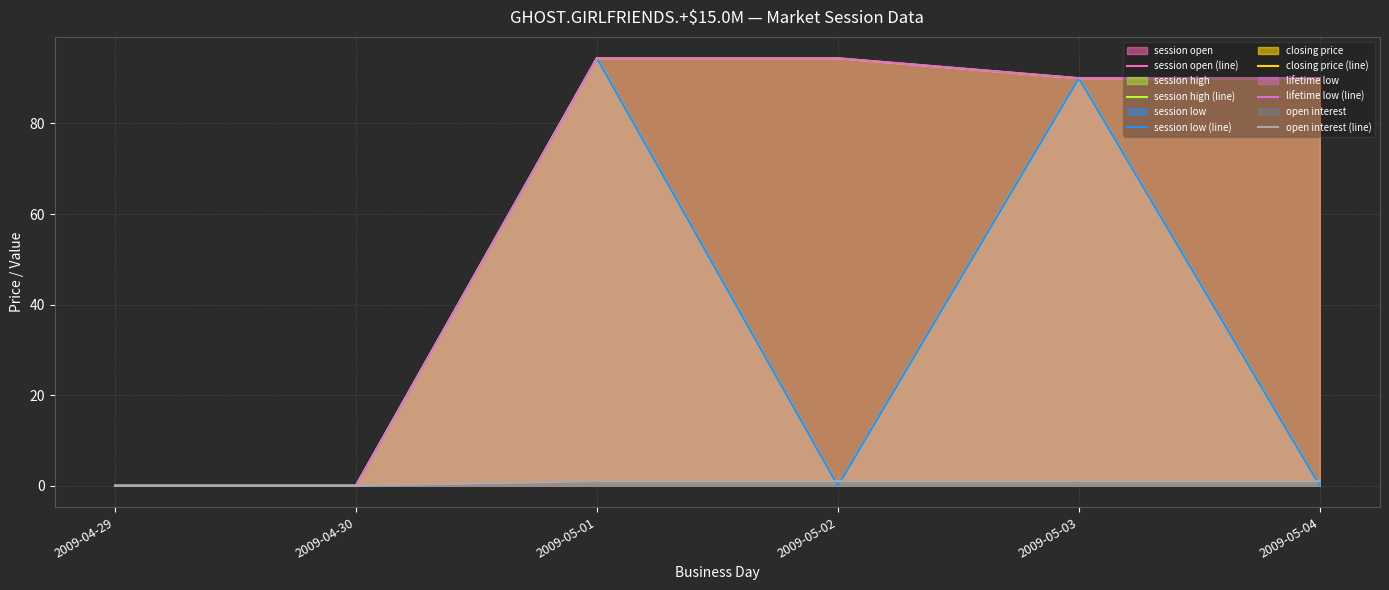

Which category has the lowest value across all series?

2009-04-29